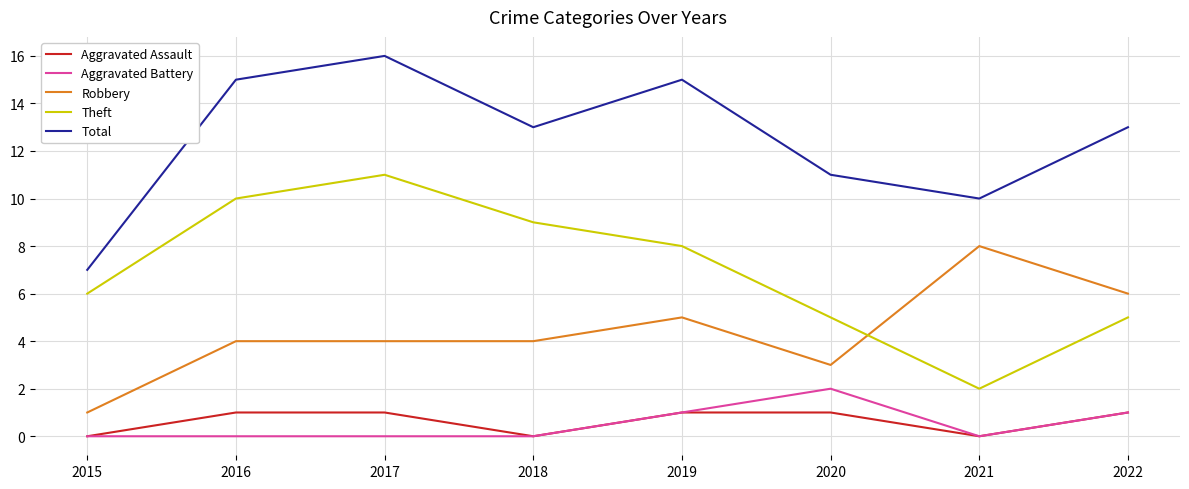

Rank the series at 2016 from lowest to highest value.

Aggravated Battery, Aggravated Assault, Robbery, Theft, Total